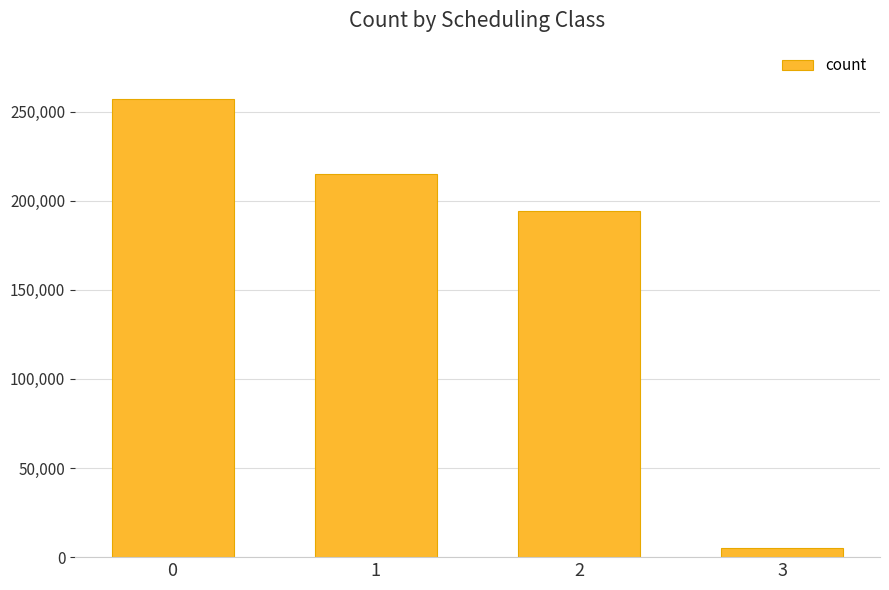

What is the average value?

168002